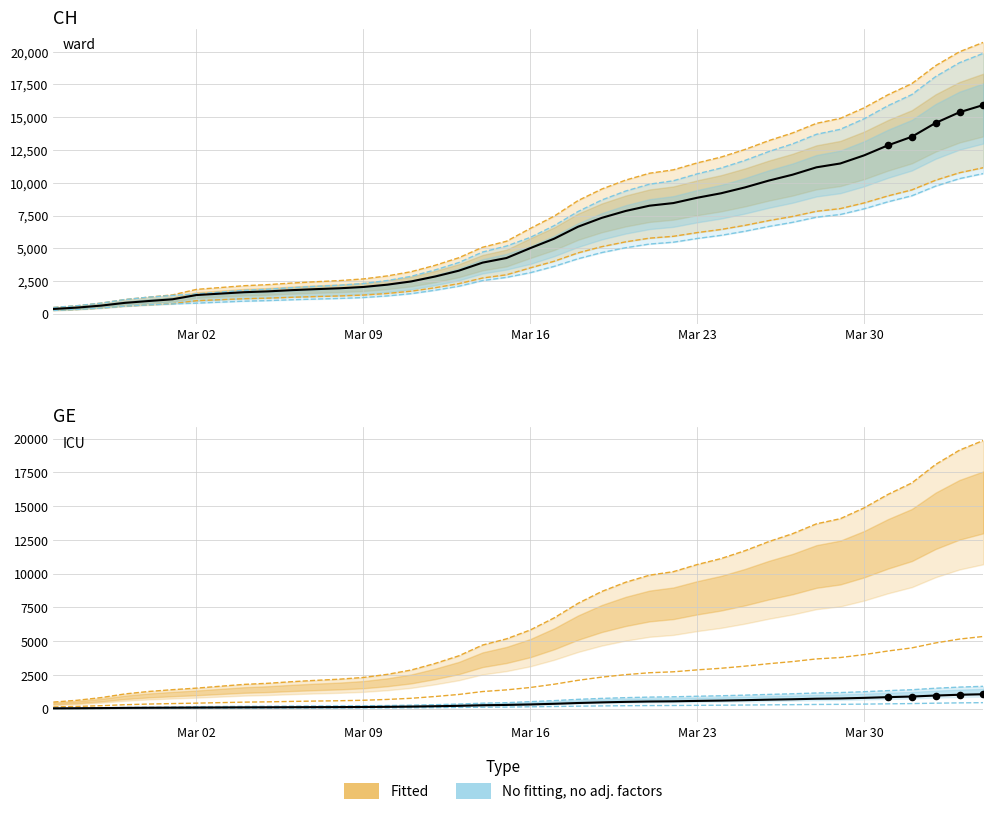

At how many categories does at least one series exceed 6703?

19